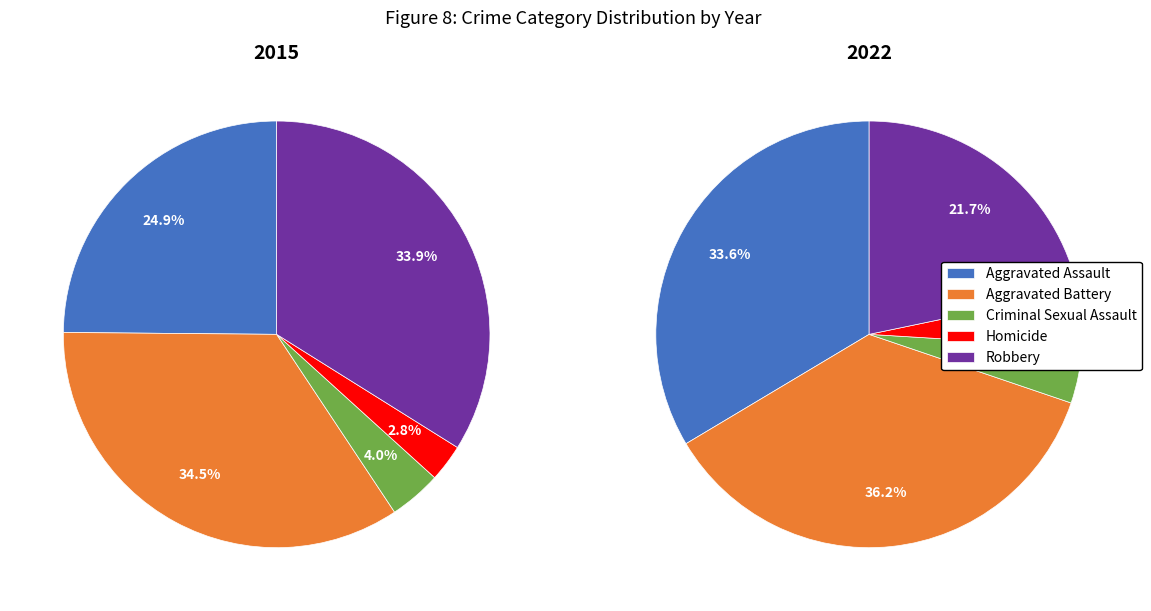

Is it true that Criminal Sexual Assault is 1% of the pie?

False